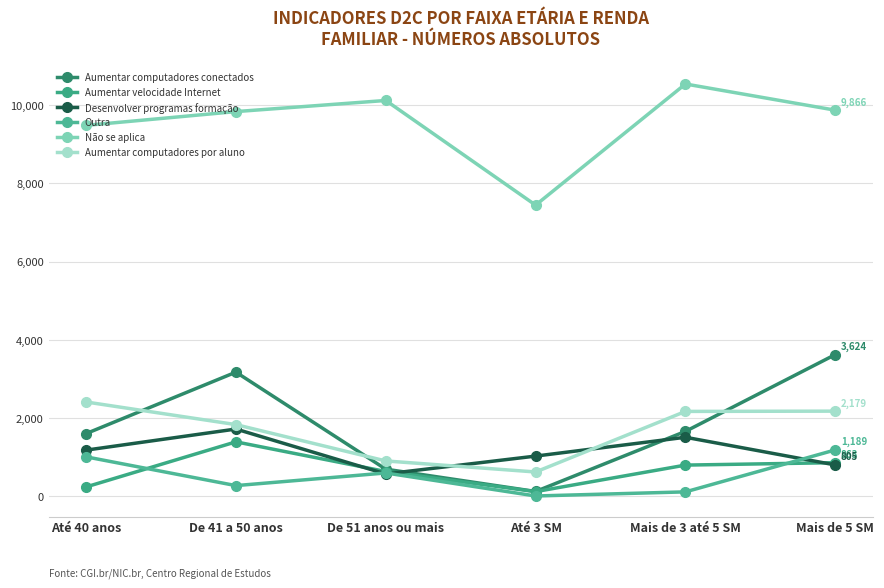

True or false: Aumentar velocidade Internet and Aumentar computadores por aluno intersect in this chart.

False